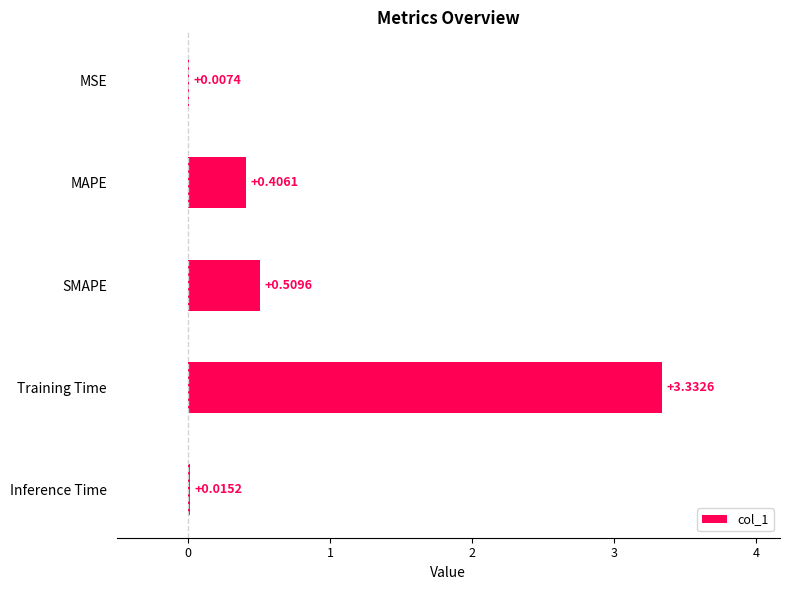

What is the sum of all values?

4.3